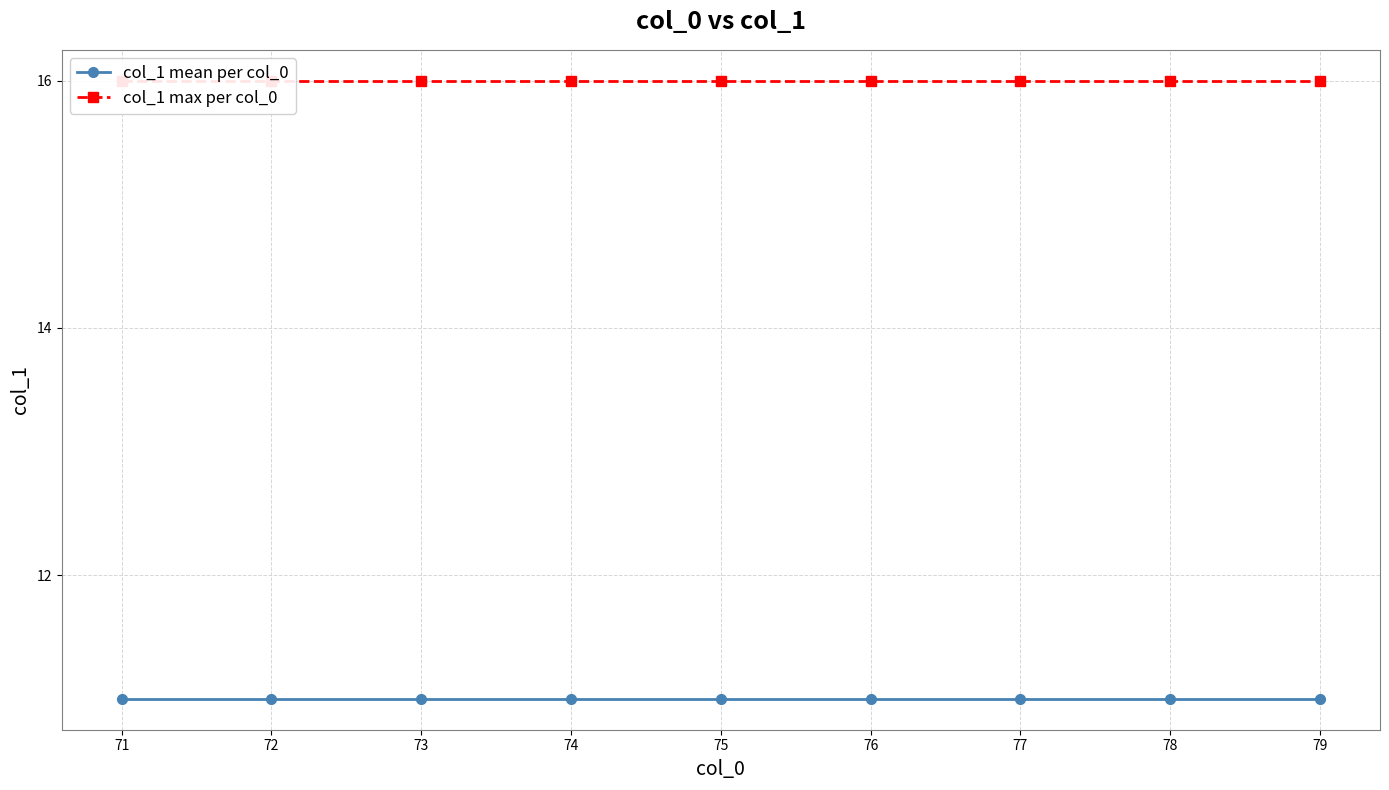

True or false: col_1 mean per col_0 and col_1 max per col_0 cross at least once.

False